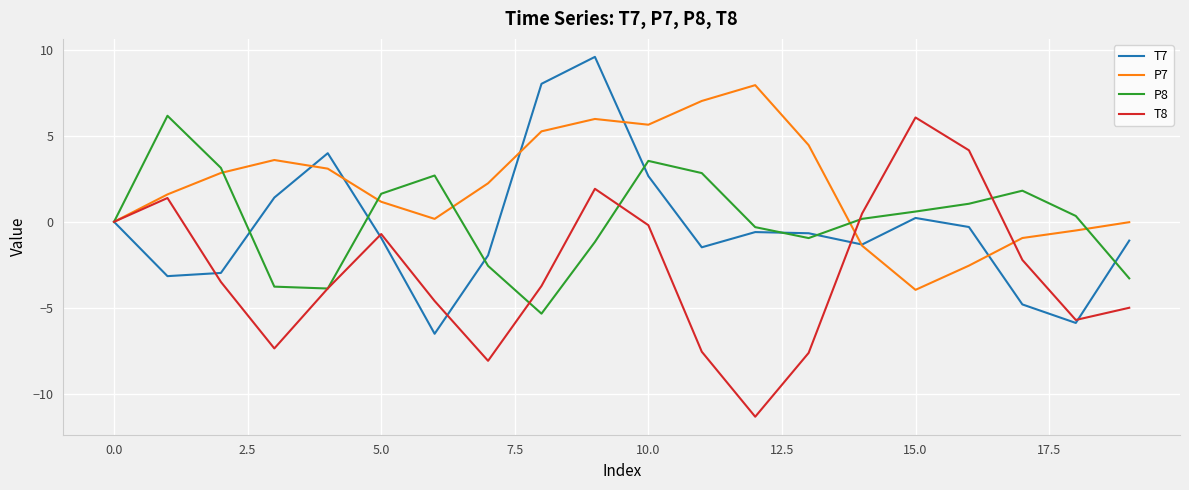

True or false: P7 has more than 2 points higher than both neighbors.

True